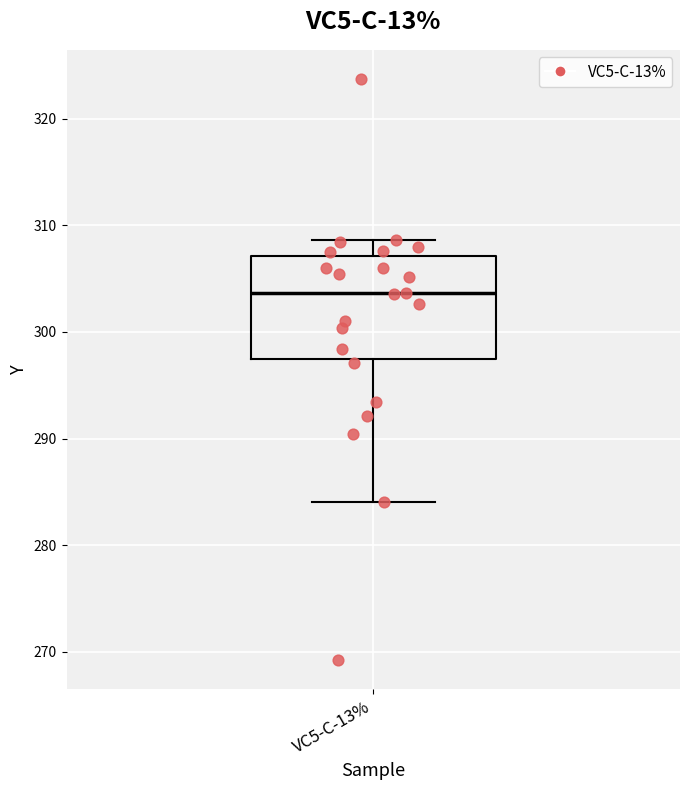

Where does the upper whisker of the box for VC5-C-13% end on the y-axis? The values are not printed on the chart, so give them approximately, as read against the axis.

309